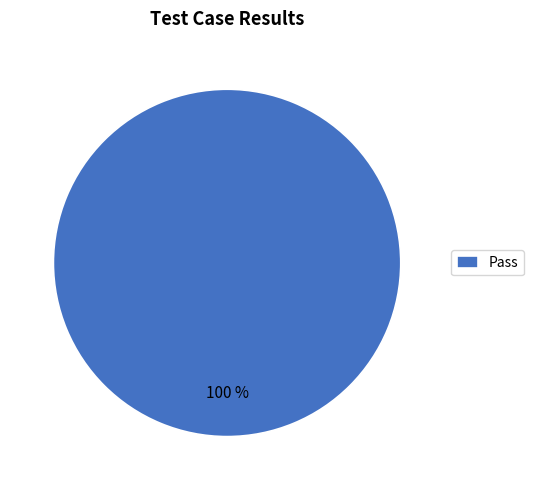

To the nearest percent, what portion does Pass represent?

100%